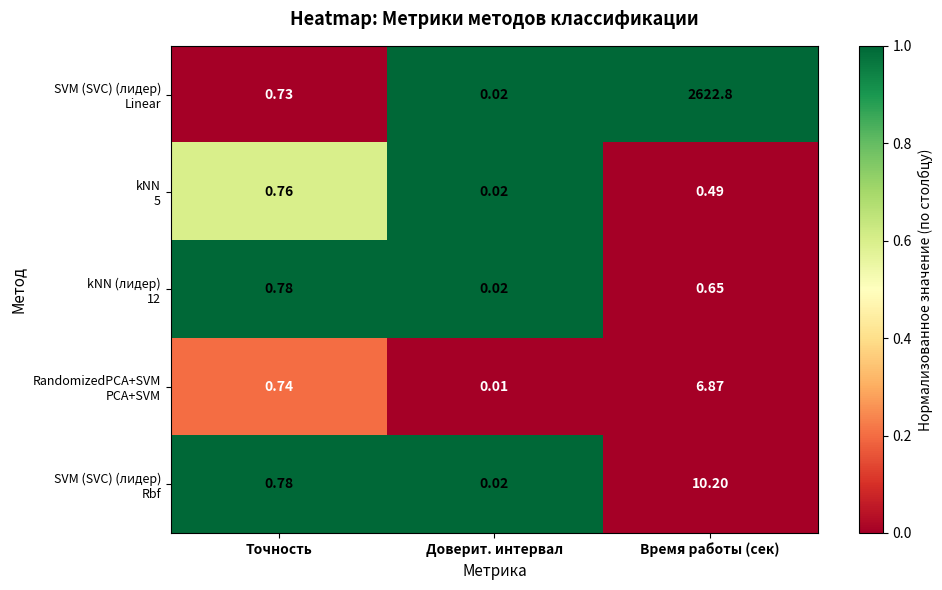

At which category is the sum across all series the highest?

Время работы (сек)